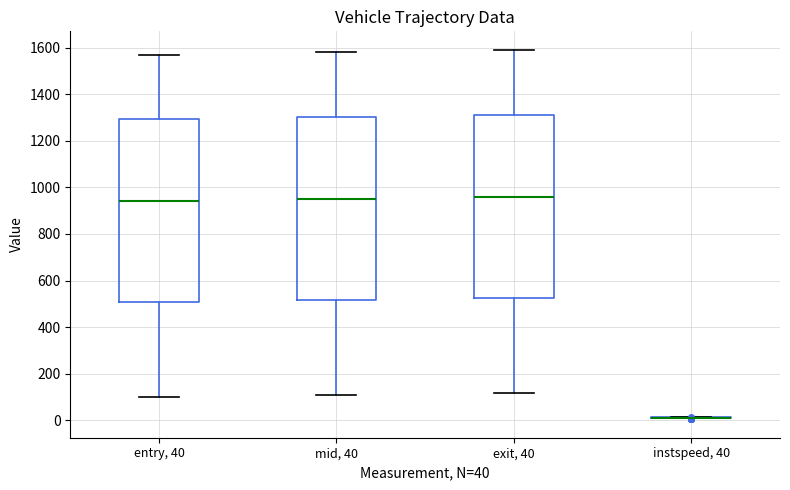

Reading left to right, transcribe this box plot: for each box, give where its median line is, the range the box spans, and where its two whiskers end, as read against the y-axis. The values are not printed on the chart, so give them approximately, as read against the axis.

entry, 40: median 940, box 500 to 1300, whiskers 100 to 1560
mid, 40: median 940, box 520 to 1300, whiskers 100 to 1580
exit, 40: median 960, box 520 to 1320, whiskers 120 to 1600
instspeed, 40: box collapsed to a line at 20, whiskers 20 to 20